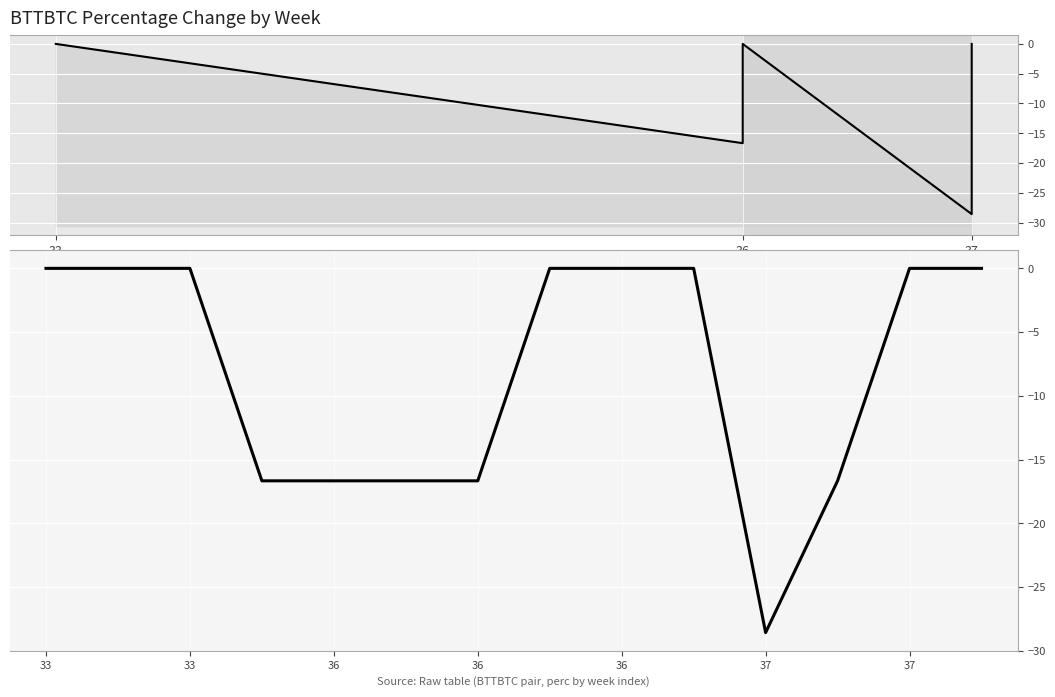

Is this an area chart (filled region under the line)?

No